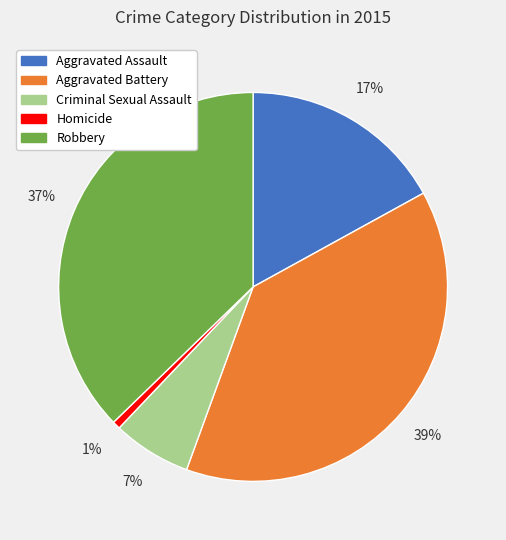

Which slice is the smallest?

Homicide